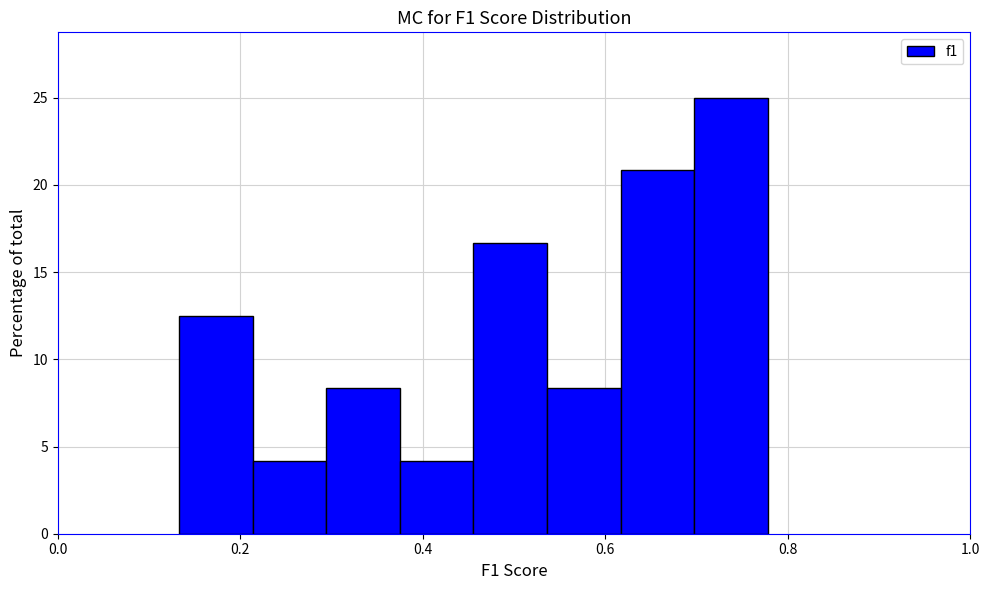

What is the height of the bar covering 0.38 to 0.46 on the x-axis? Neither the bar edges nor the heights are printed on the chart, so give them approximately, as read against the axes.

4.0